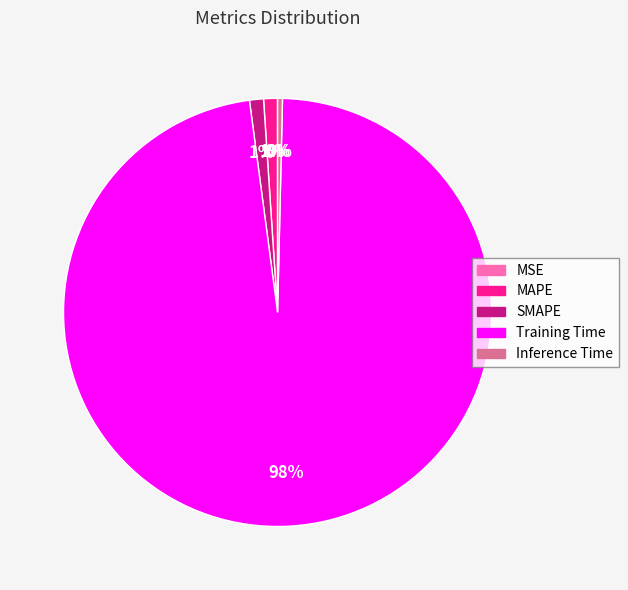

Which category has the biggest portion of the pie?

Training Time